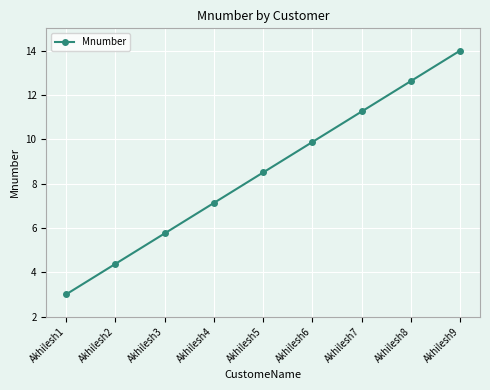

The chart shows a value of 7.1 at Akhilesh4. True or false?

True